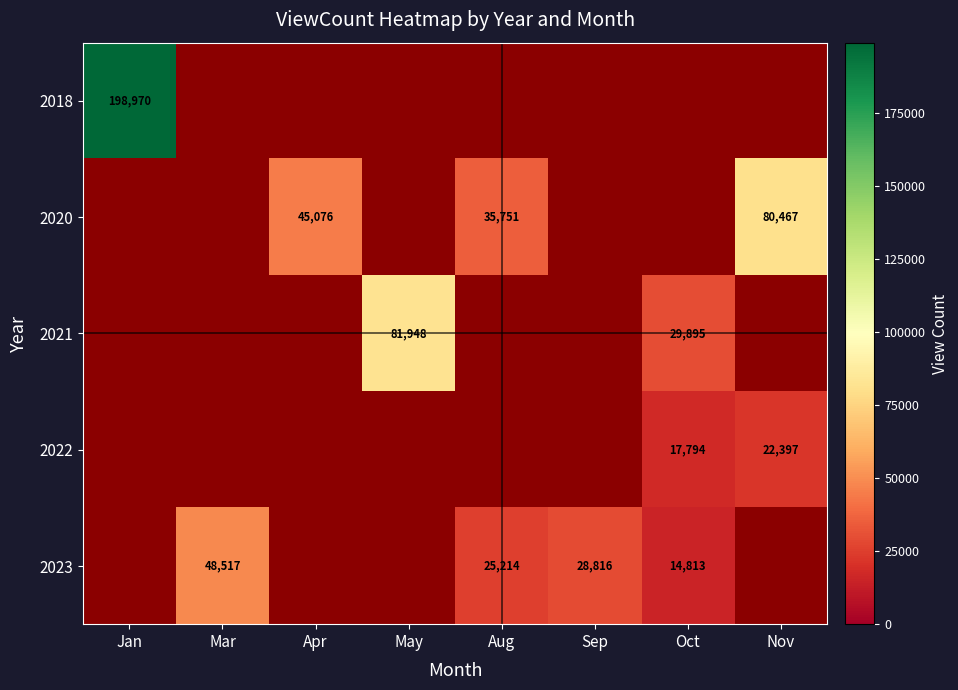

What is the difference between the 2023 values at Mar and Aug?

23303